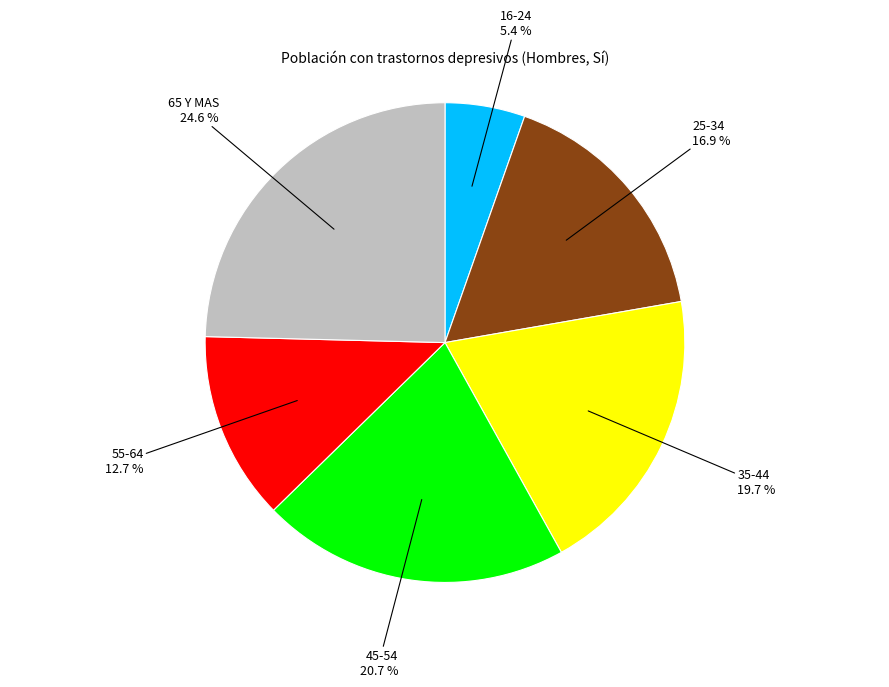

Does any single category account for the majority?

No